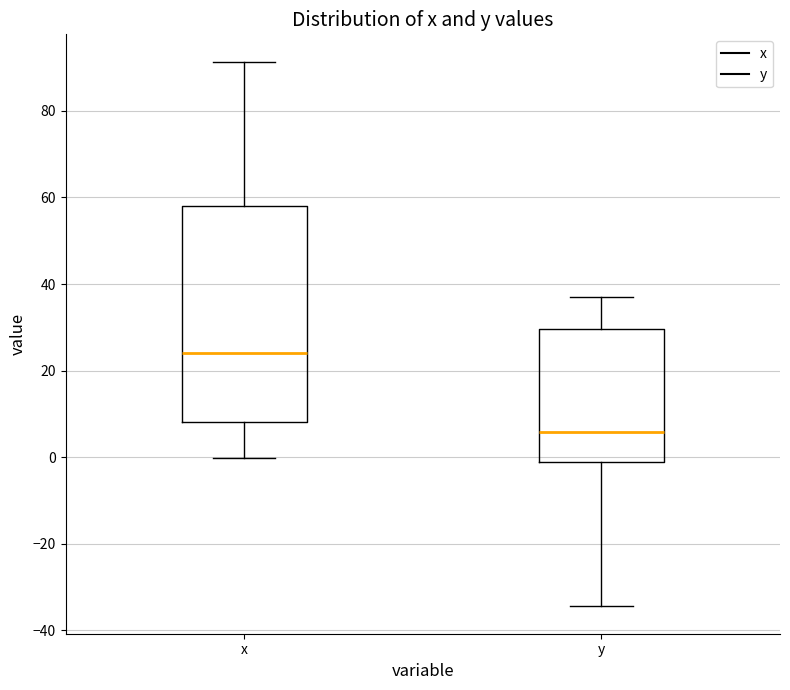

Which box is the tallest, from its lower edge to its upper edge?

x